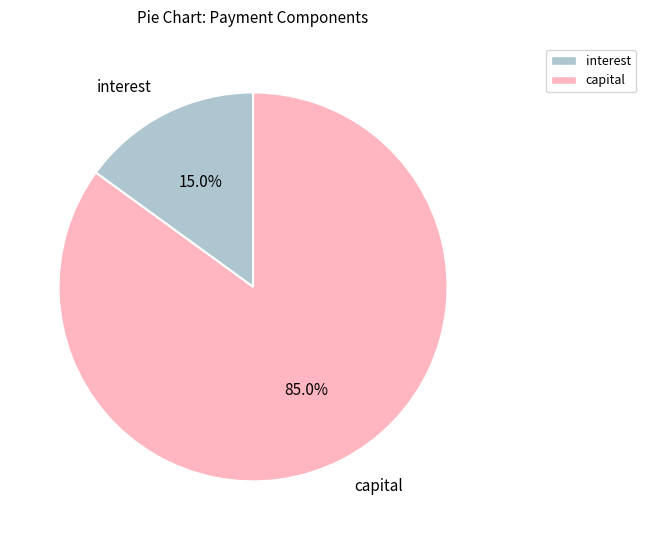

What is the ratio of the value at capital to the value at interest?

5.7